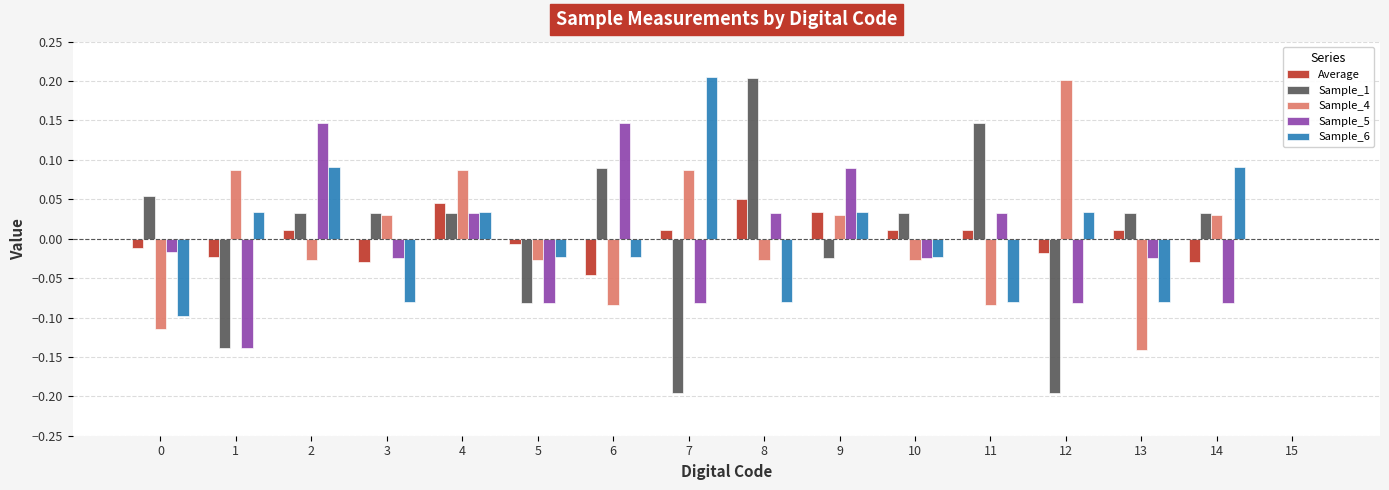

Where does the Sample_6 series first go above 0?

1